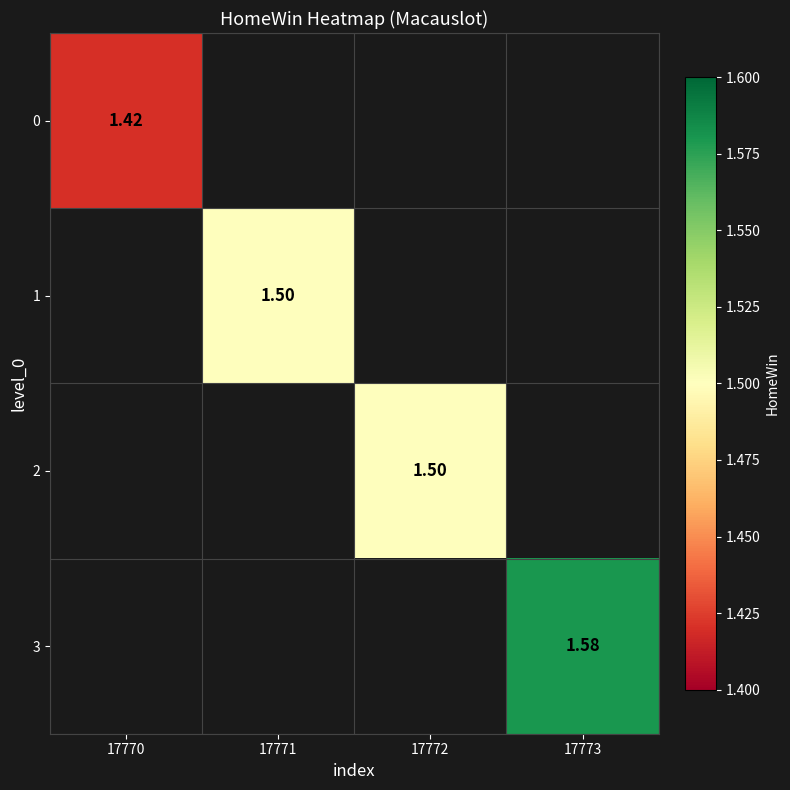

How many values in 3 are above zero?

1